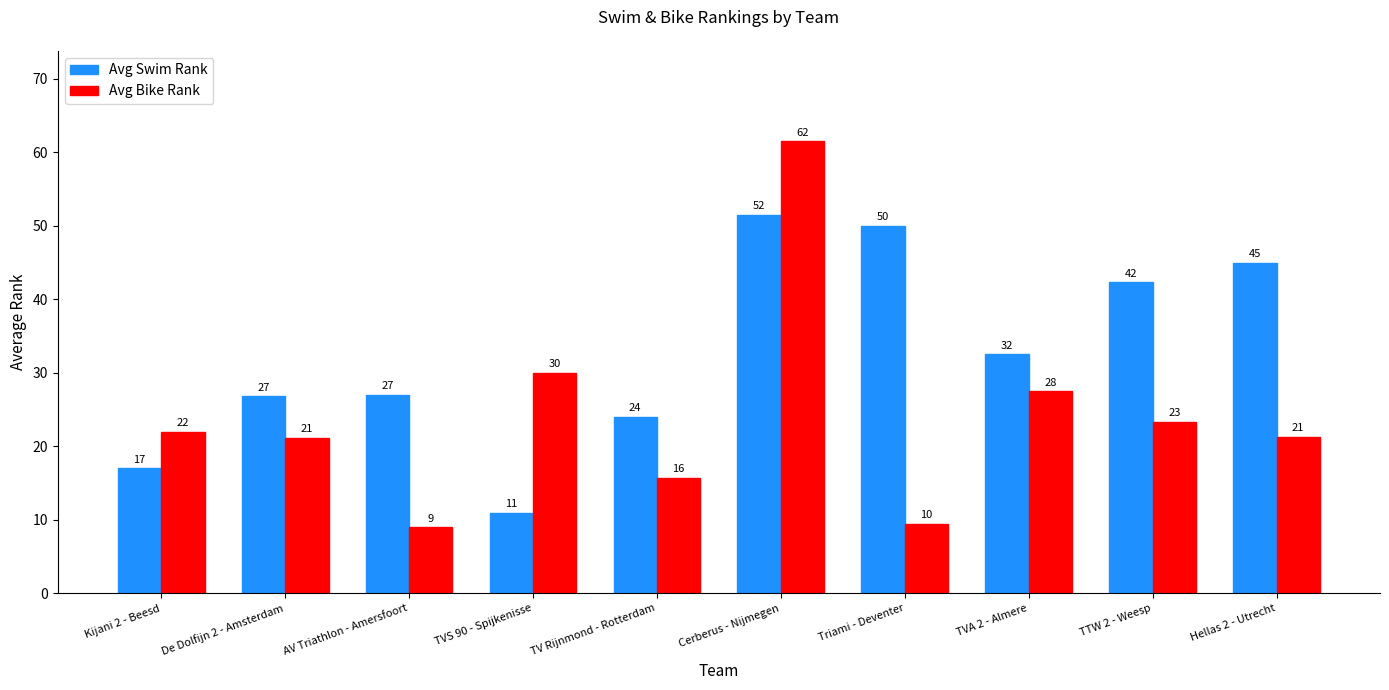

Which series has the largest total across all categories?

Avg Swim Rank